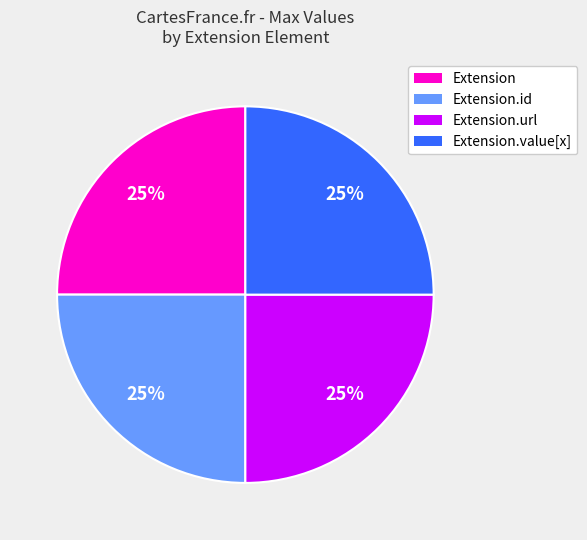

Does any single category account for the majority?

No